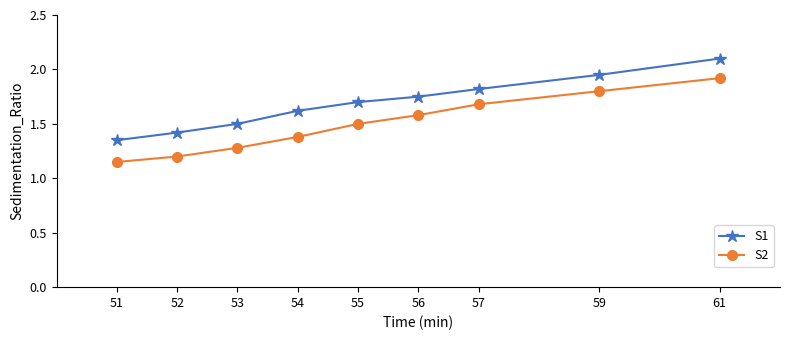

Rank the categories by S1 value from lowest to highest.

51, 52, 53, 54, 55, 56, 57, 59, 61